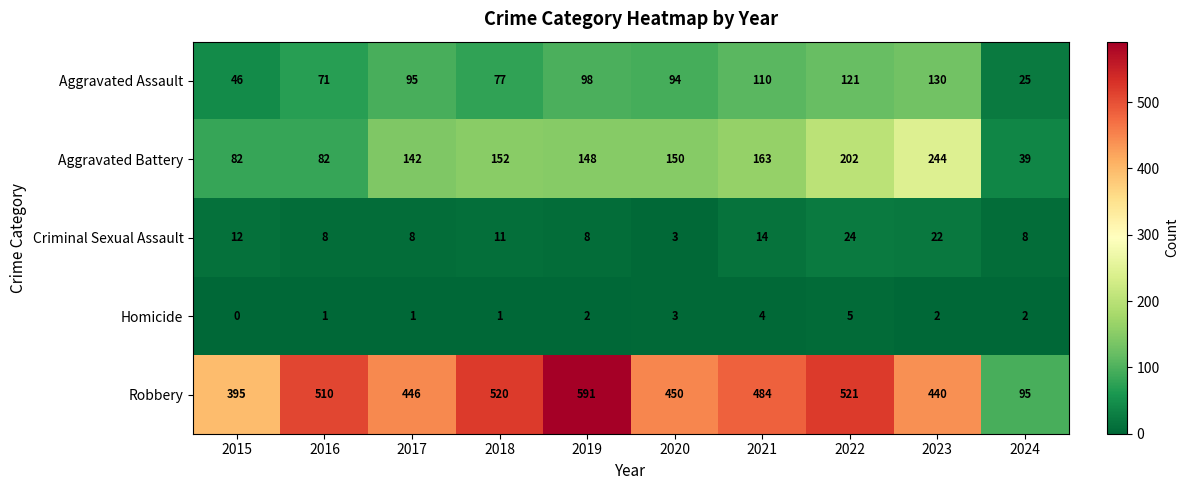

The value of Homicide at 2024 is 3. True or false?

False